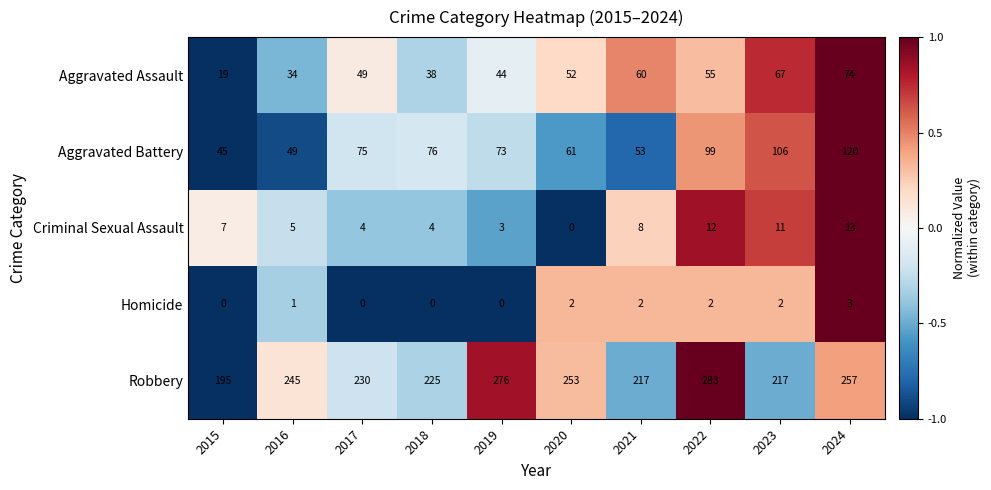

What is the approximate value of Criminal Sexual Assault at 2016?

5